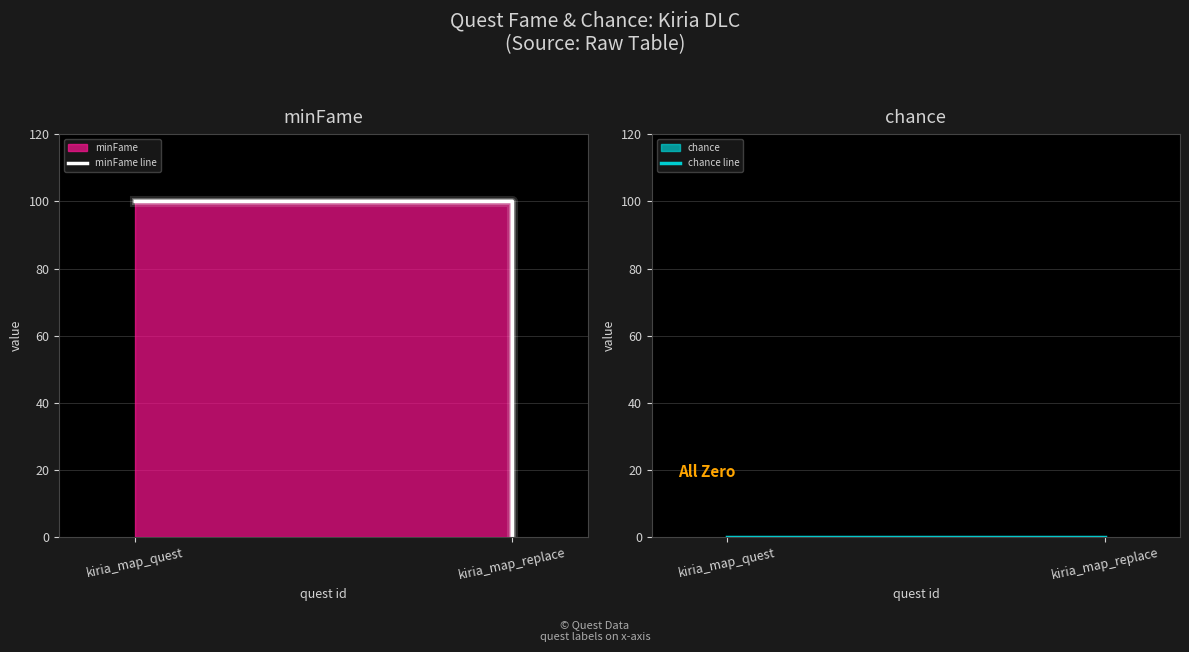

Reading left to right, what are all the values shown in this chart?

minFame line: 100	0
chance line: 0	0